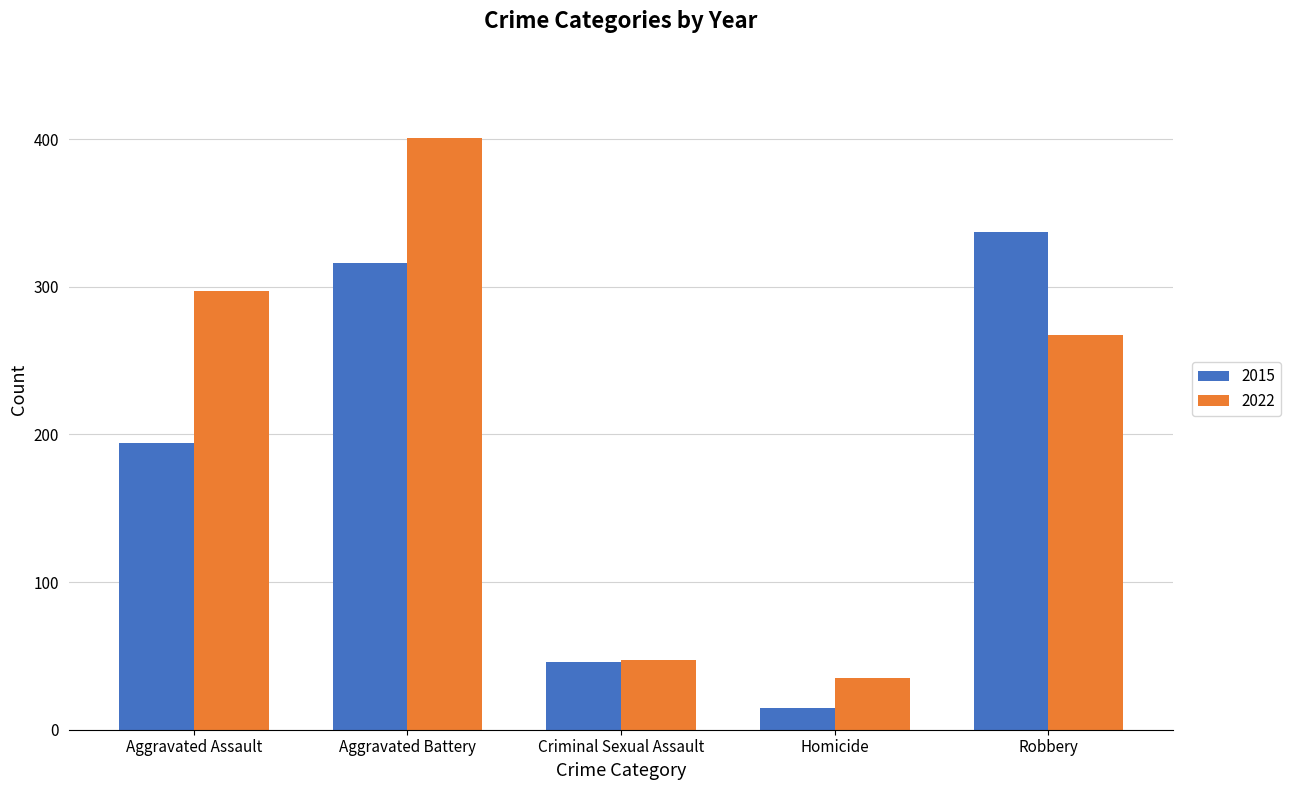

What is the difference between the highest and lowest values at Robbery?

70